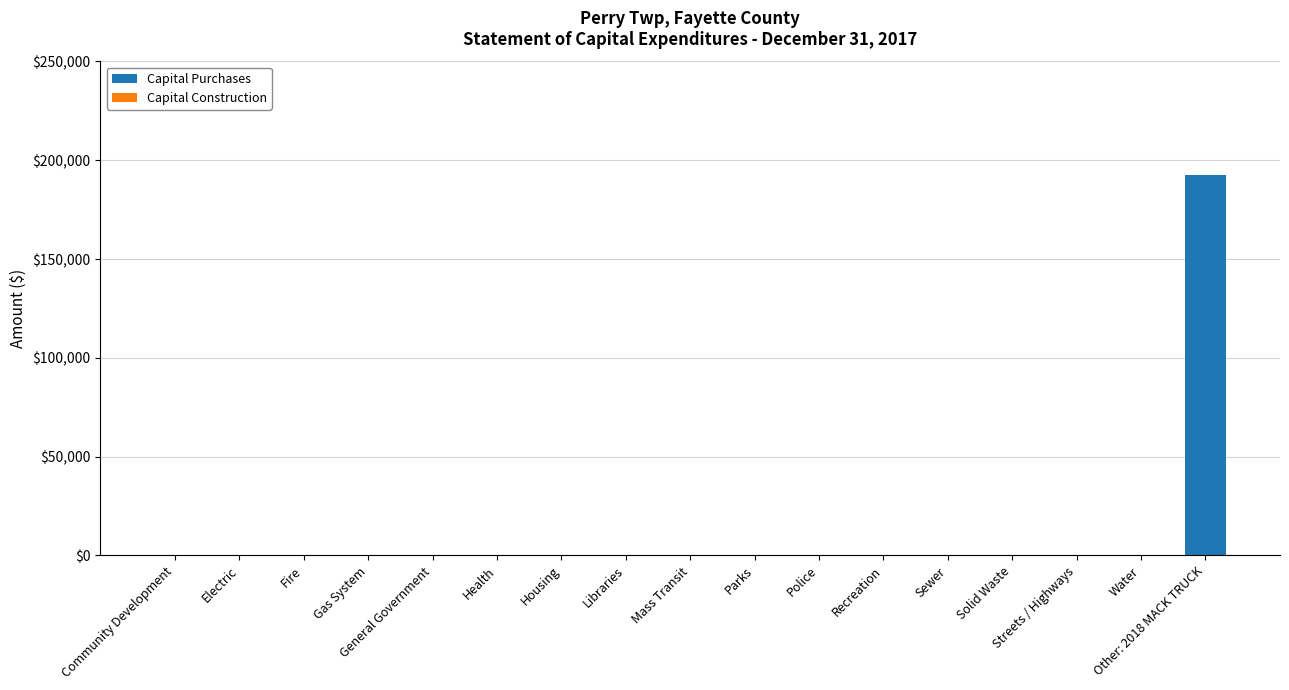

At which category does the chart reach its peak across all series?

Other: 2018 MACK TRUCK